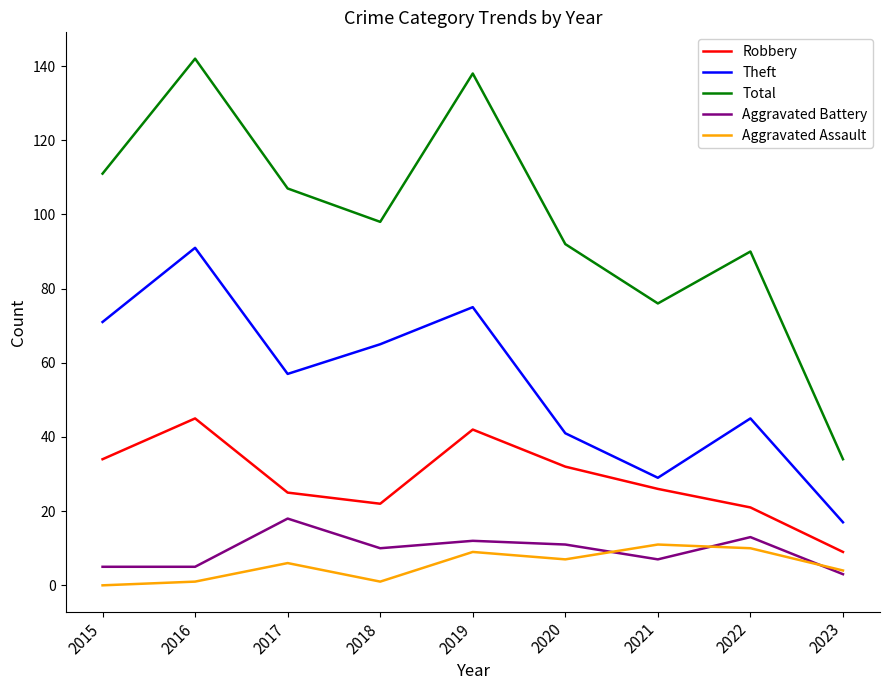

What are all the series names shown in the legend?

Robbery, Theft, Total, Aggravated Battery, Aggravated Assault